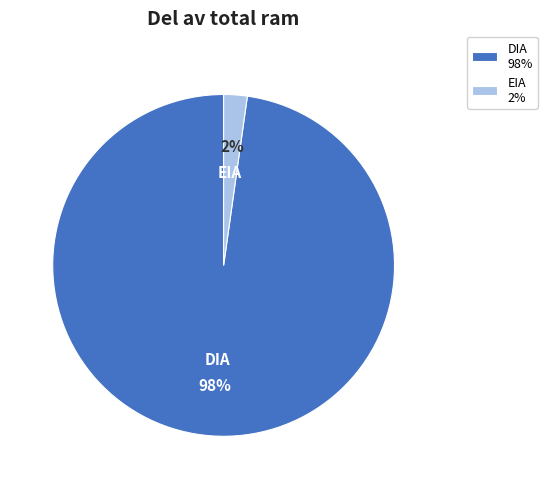

Is there a majority slice in this chart?

Yes